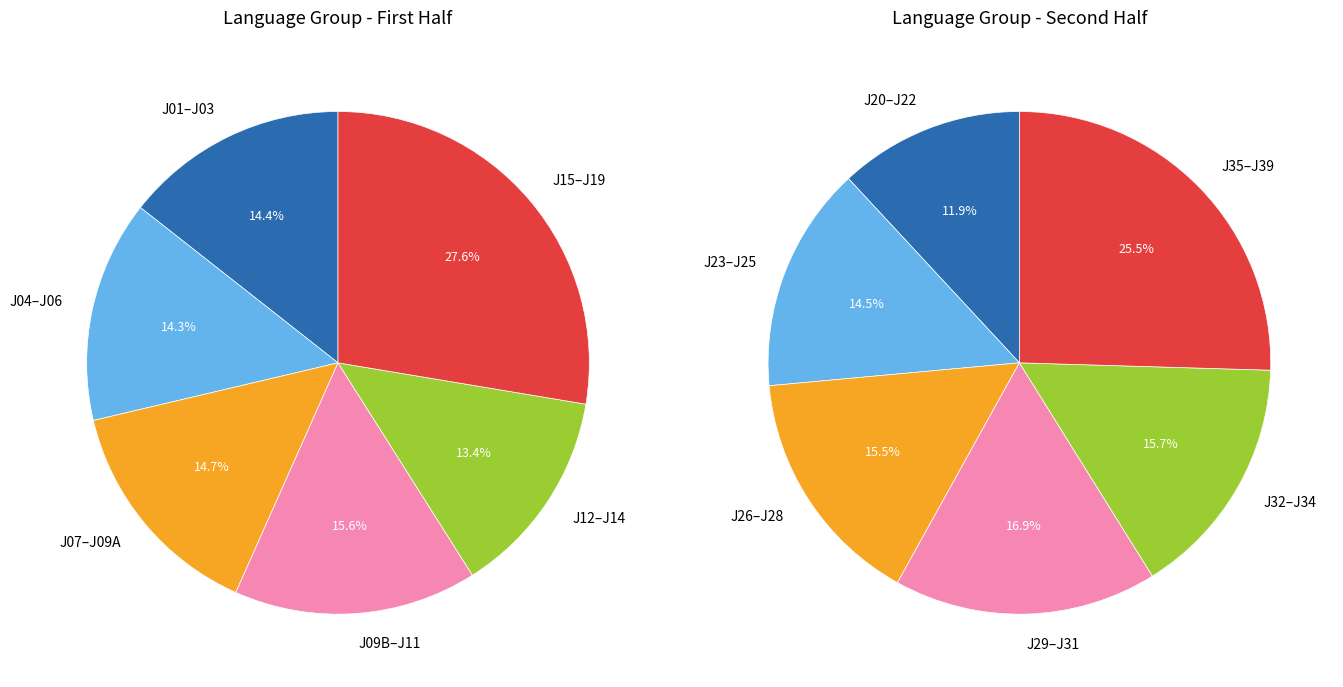

Does 38 account for over 50% of the chart?

No